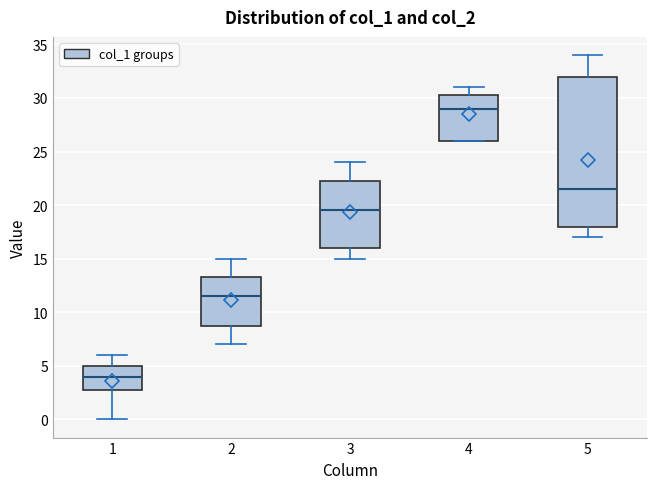

Where is the lower edge of the box at x = 3 on the y-axis? The values are not printed on the chart, so give them approximately, as read against the axis.

16.0